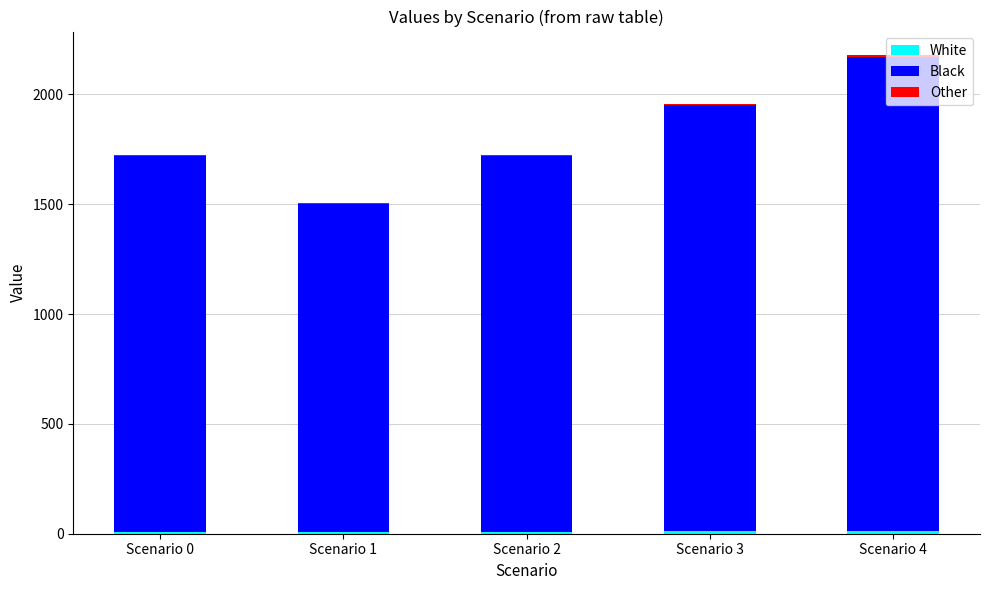

At which category is the sum across all series the highest?

Scenario 4